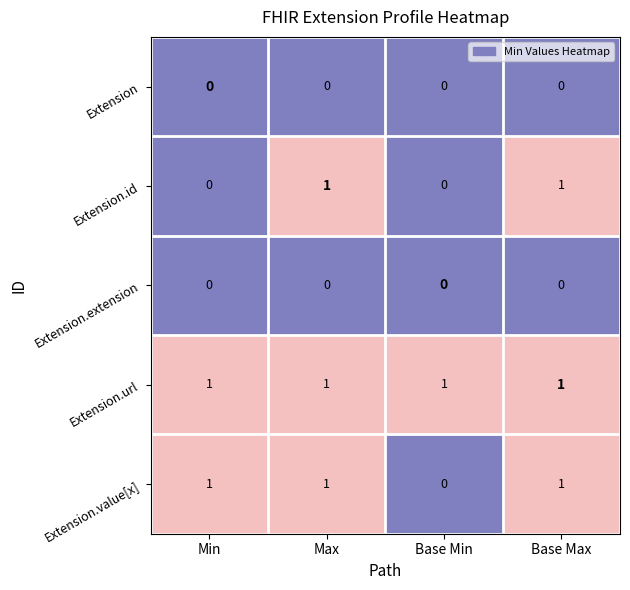

Reading left to right, extract all data points from this chart.

Extension: 0	0	0	0
Extension.id: 0	1	0	1
Extension.extension: 0	0	0	0
Extension.url: 1	1	1	1
Extension.value[x]: 1	1	0	1